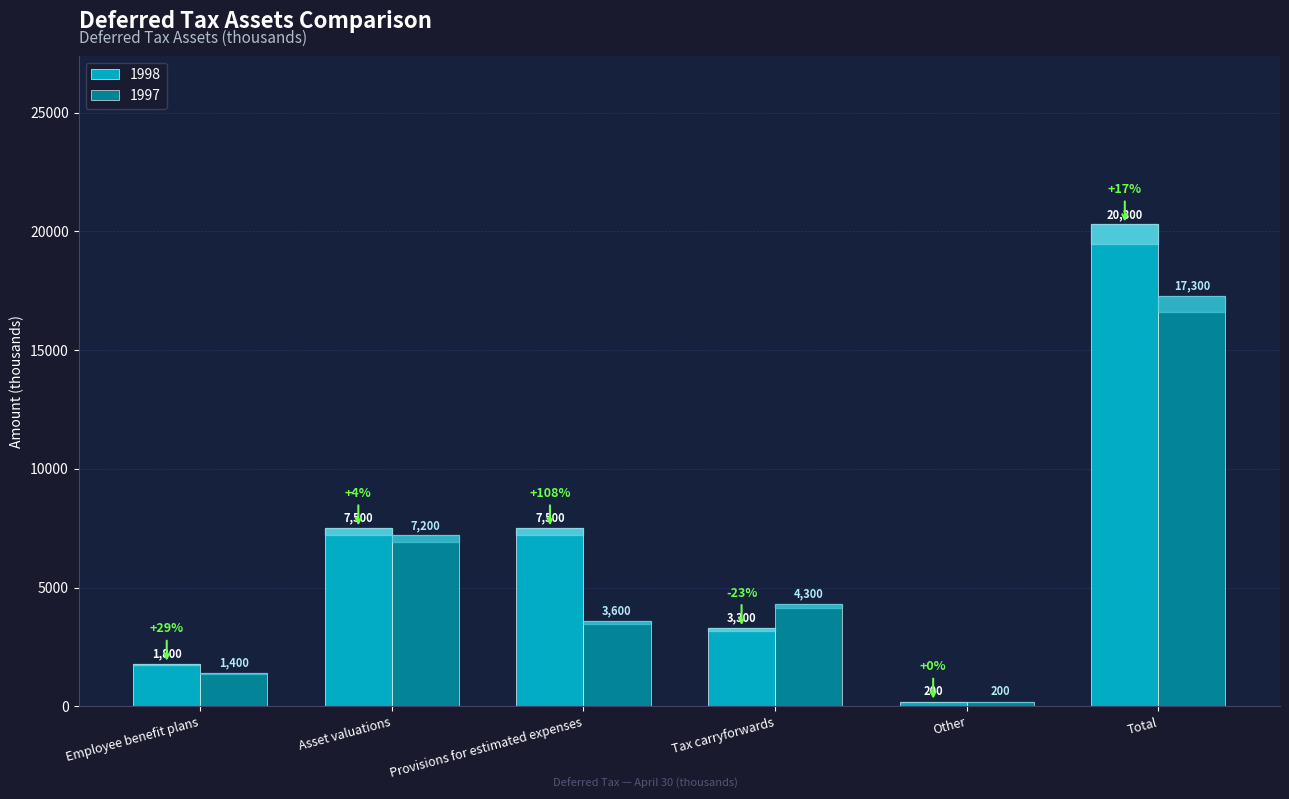

What is the sum of all 1997 values?

34000